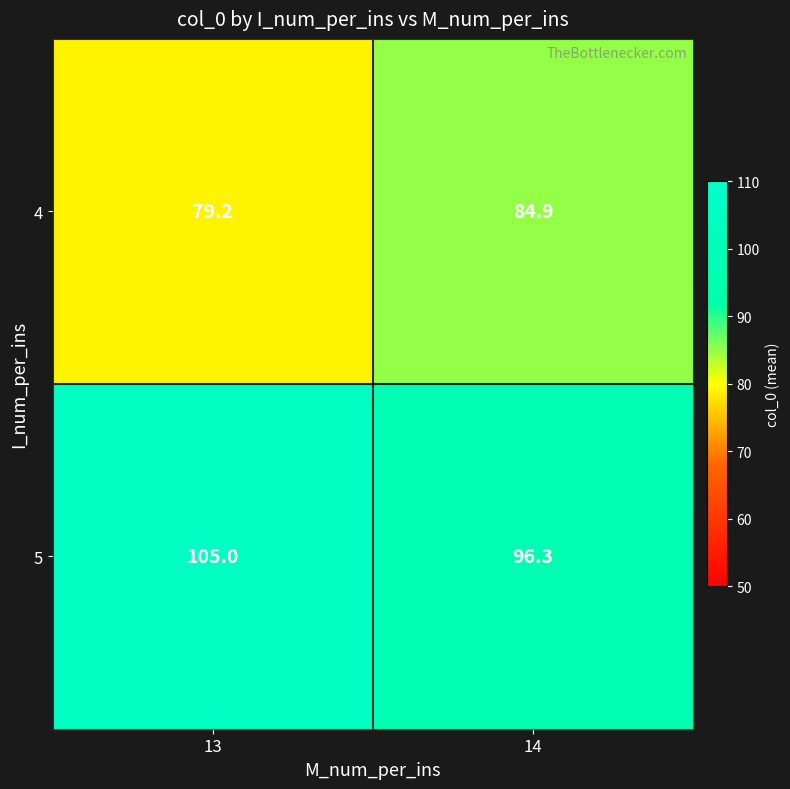

Rank the series by their average value, from lowest to highest.

4, 5